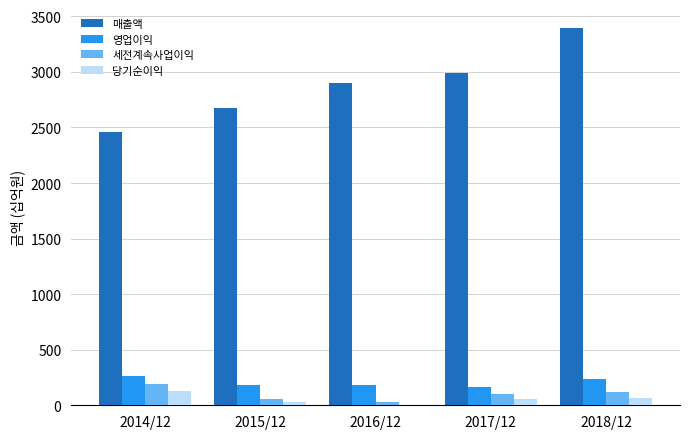

Which label corresponds to the largest value in the chart?

2018/12